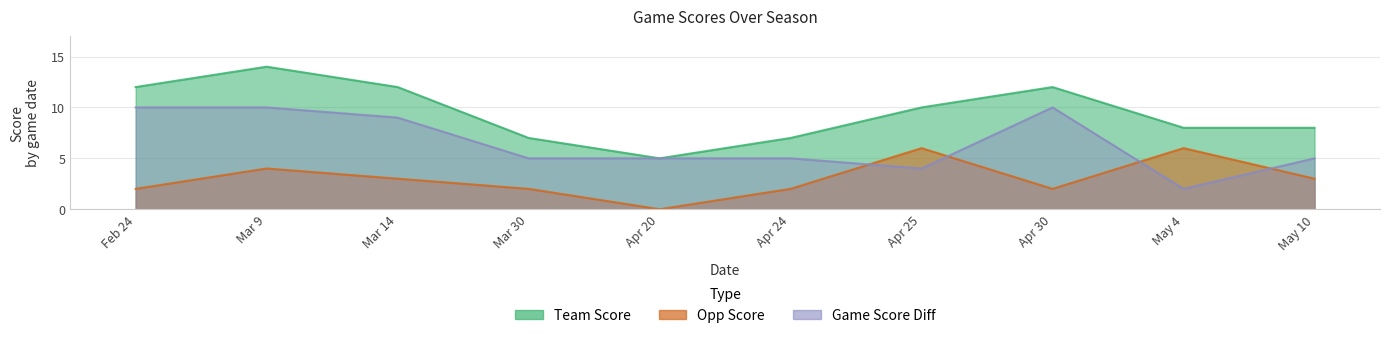

Reading left to right, transcribe all the data shown in this chart.

team_score: 12	14	12	7	5	7	10	12	8	8
opp_score: 2	4	3	2	0	2	6	2	6	3
game_score_diff: 10	10	9	5	5	5	4	10	2	5